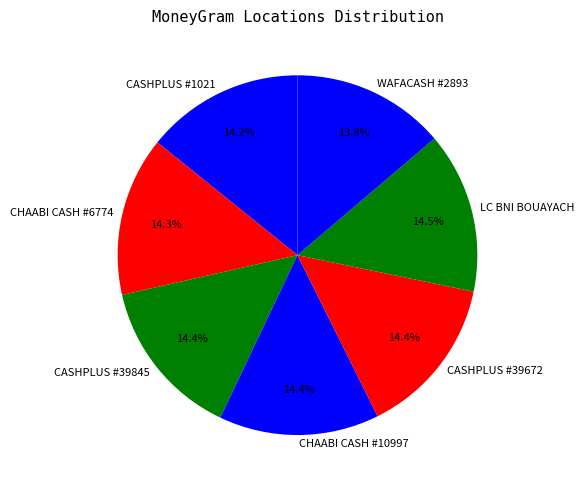

Approximately how many times larger is the value at CHAABI CASH #10997 compared to CHAABI CASH #6774?

1.0